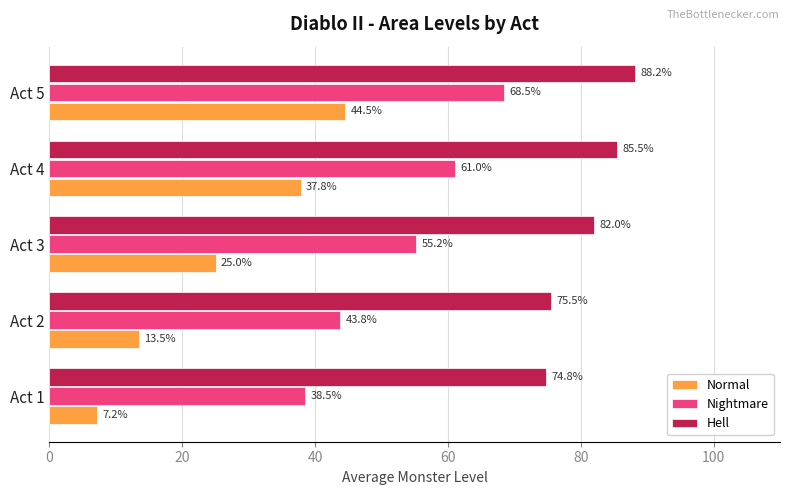

At which category is the sum across all series the highest?

Act 5